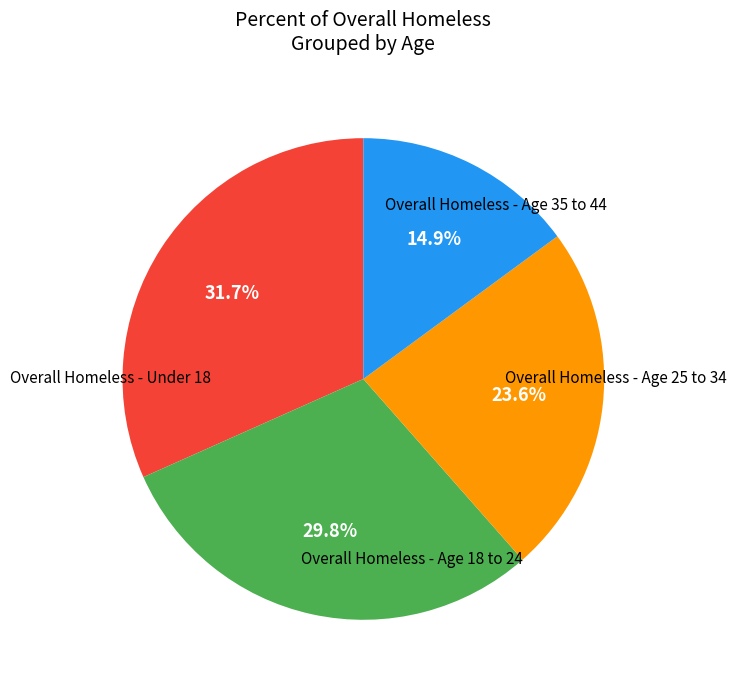

Does any single category account for the majority?

No